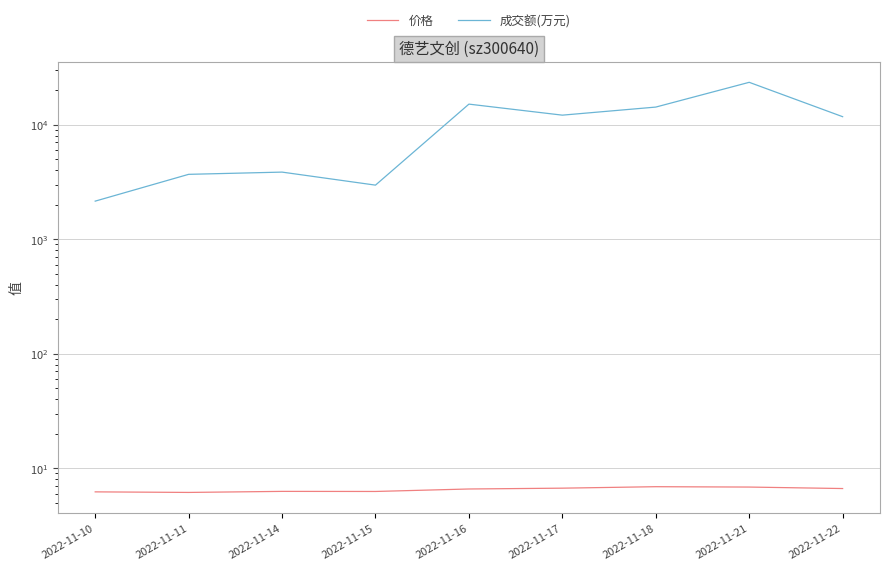

True or false: 价格 and 成交额(万元) intersect in this chart.

False